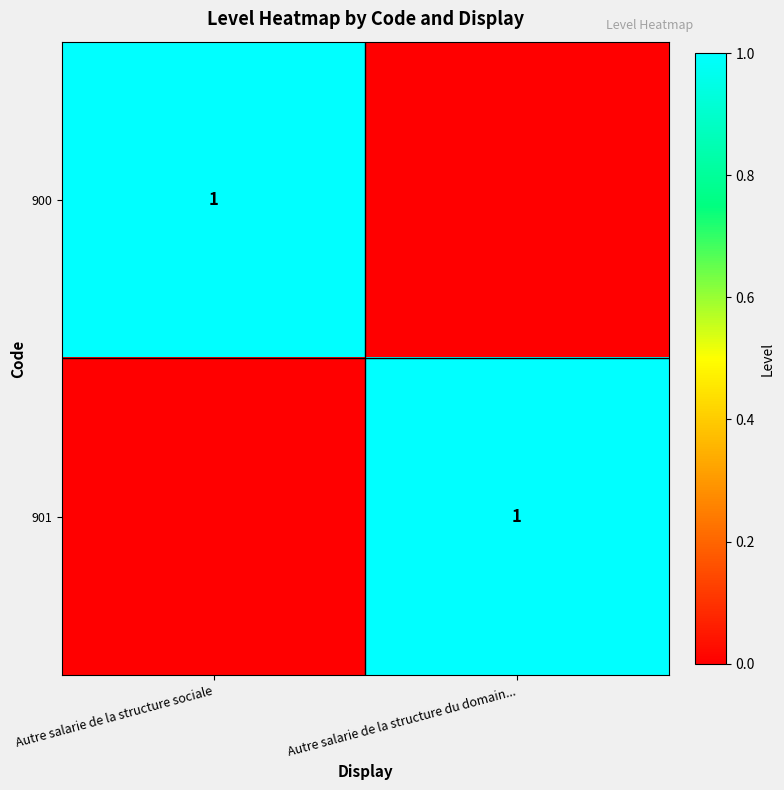

The value of 901 at Autre salarie de la structure du domain... is 1. True or false?

True